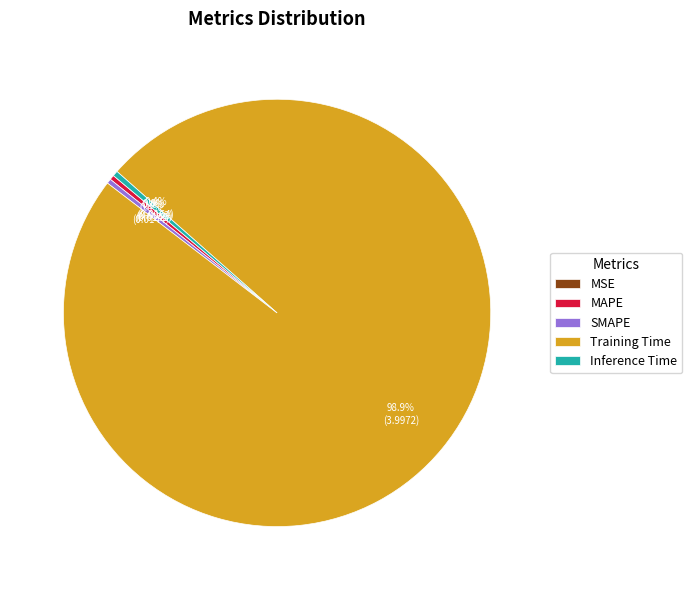

Is the sum of MAPE and Inference Time greater than half?

No